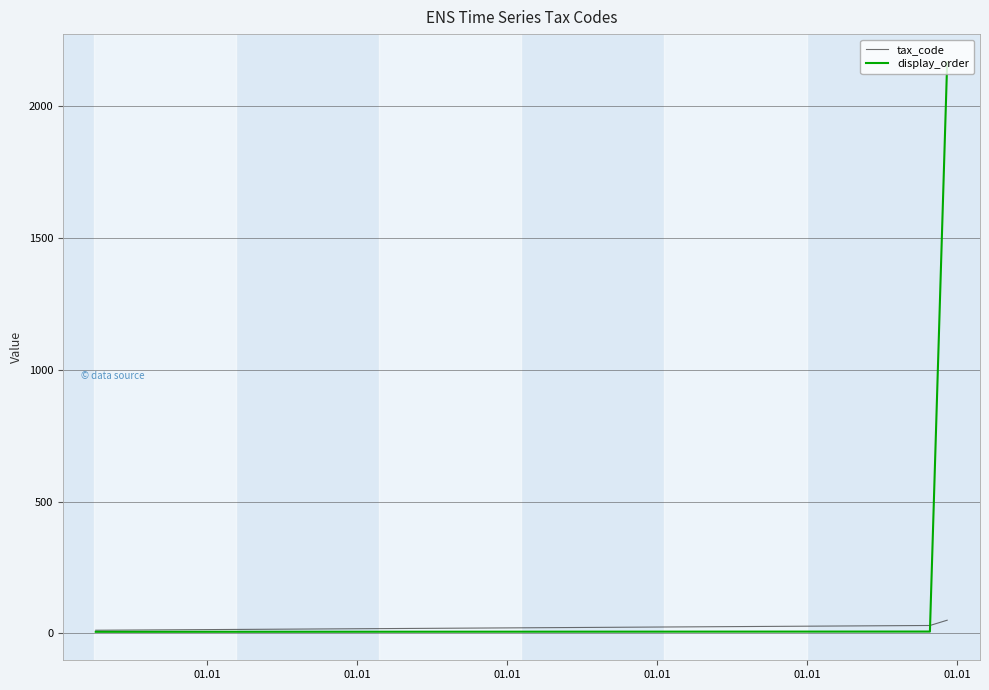

List the series in order of their overall mean, highest first.

display_order, tax_code